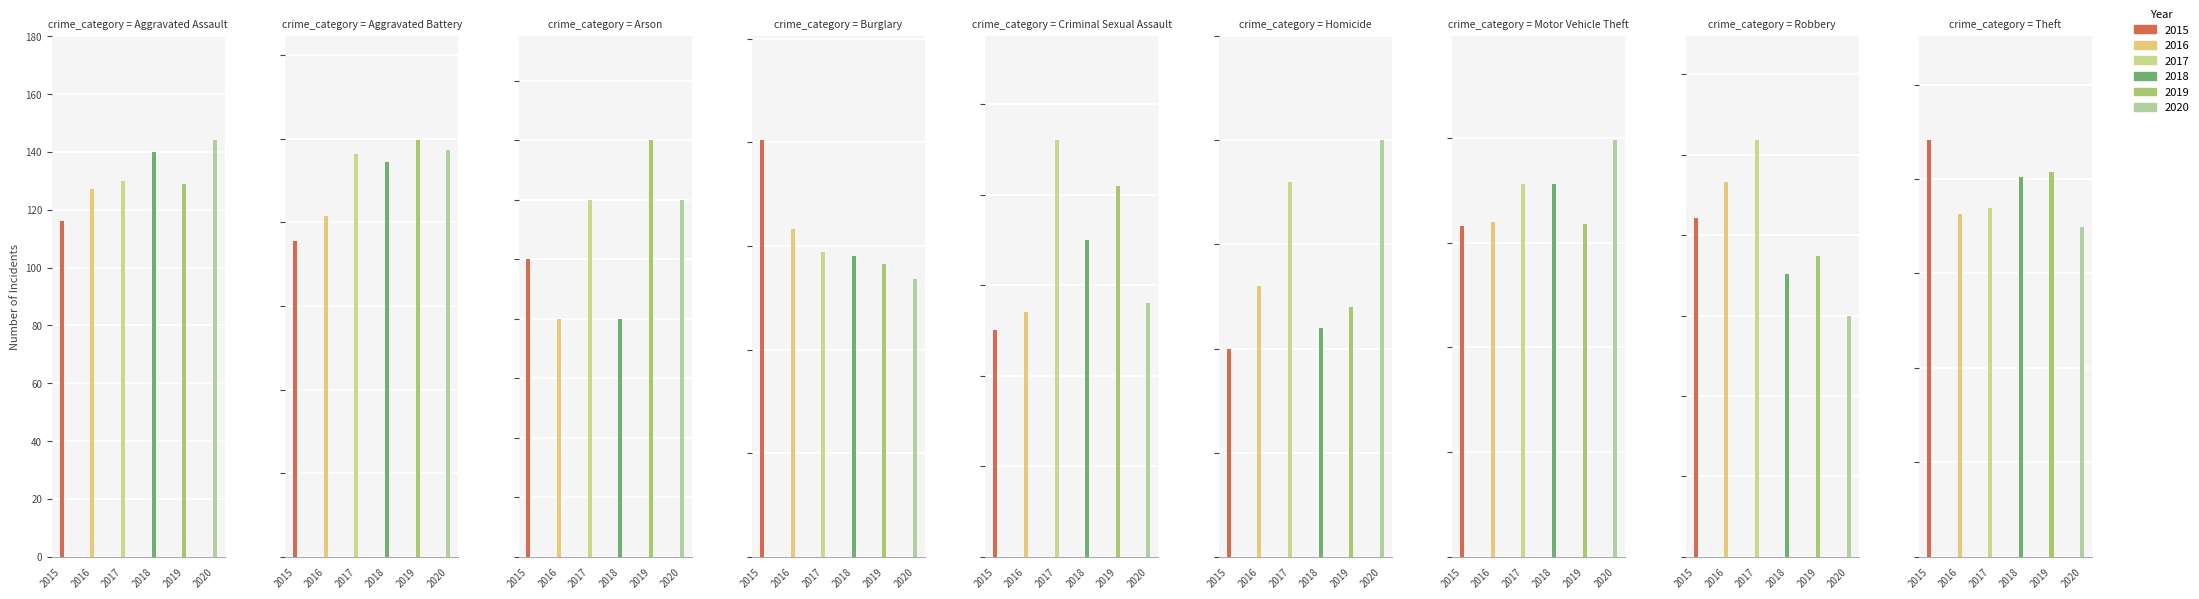

What is the difference between the maximum and minimum values in the 2015 series?

877